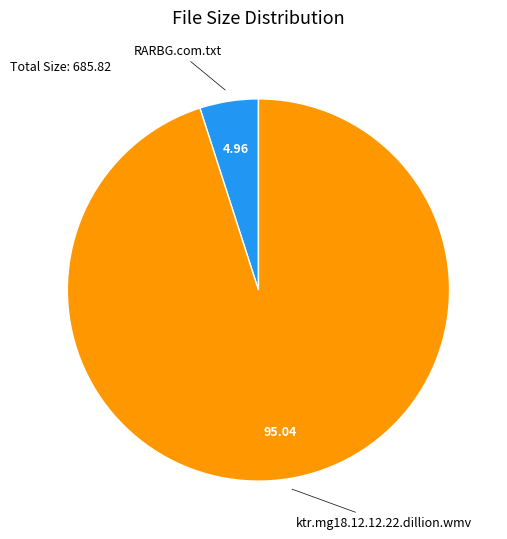

Is there any slice that represents more than half of the pie?

Yes